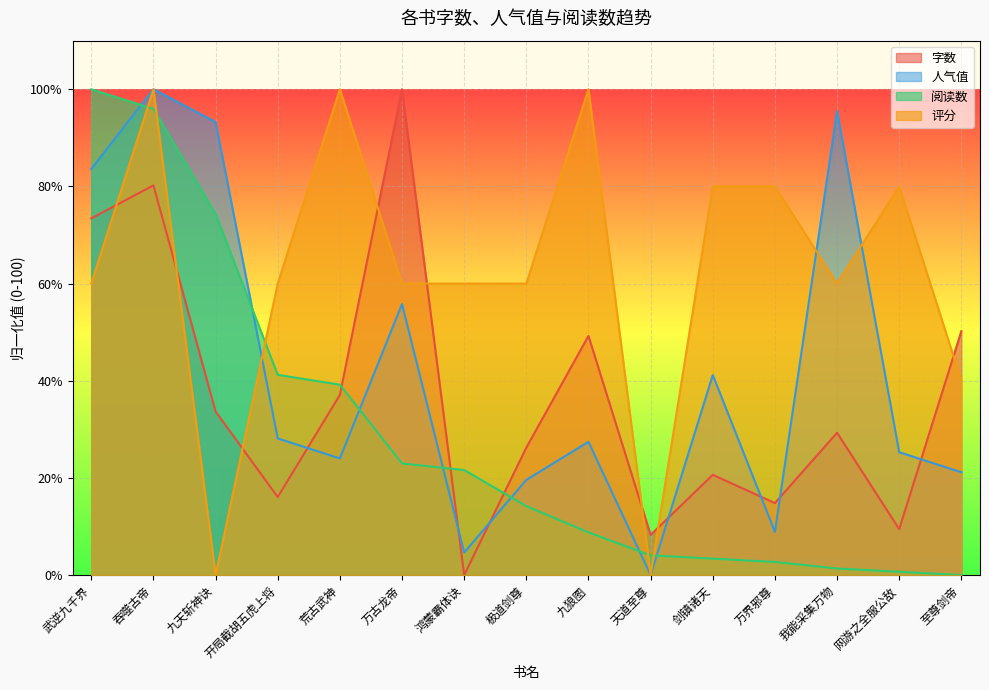

Where is 评分 nearest to the value 50?

武逆九千界